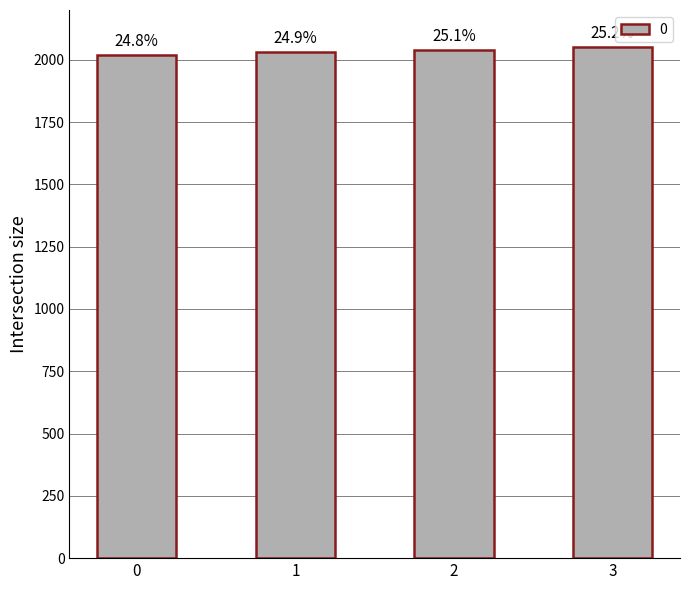

Rank the categories by value from highest to lowest.

3, 2, 1, 0